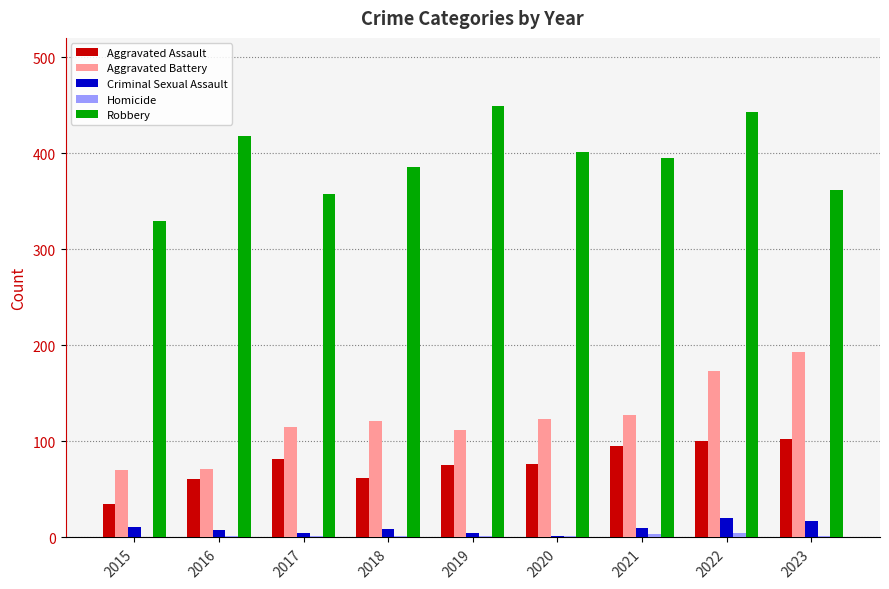

At which category is the sum across all series the highest?

2022